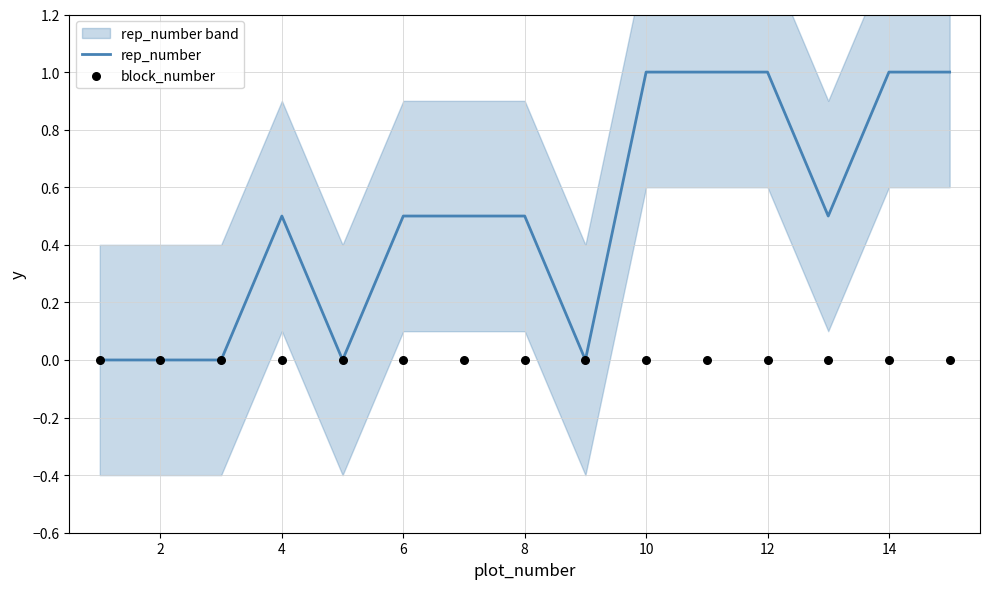

What are all the series names shown in the legend?

rep_number, block_number